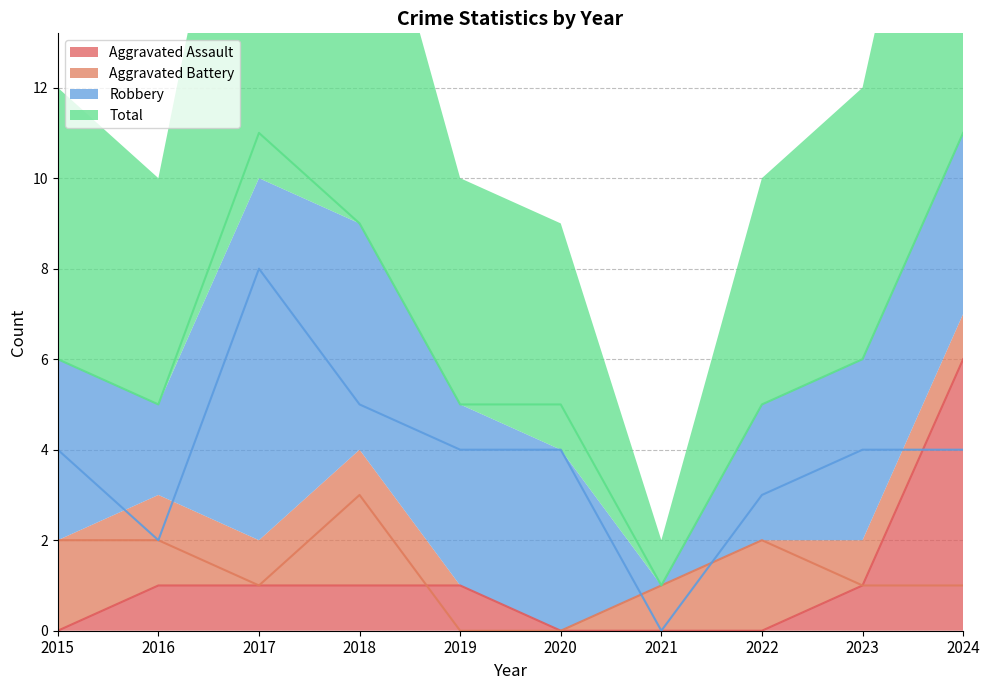

Between 2023 and 2024, which series saw the biggest shift?

Aggravated Assault